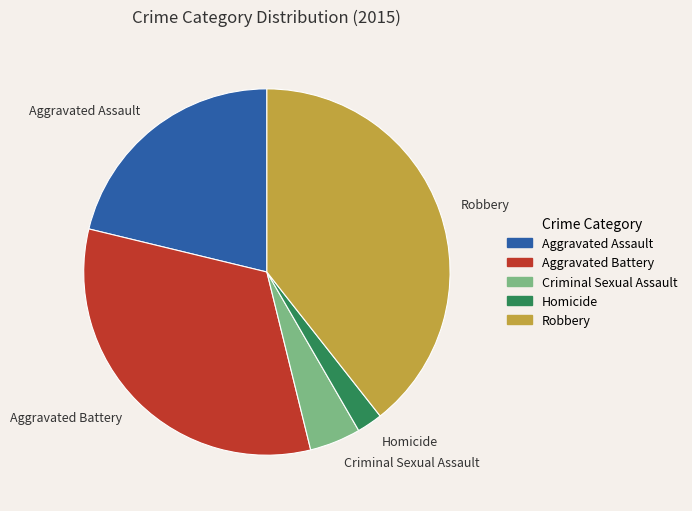

How many slices are in this pie chart?

5